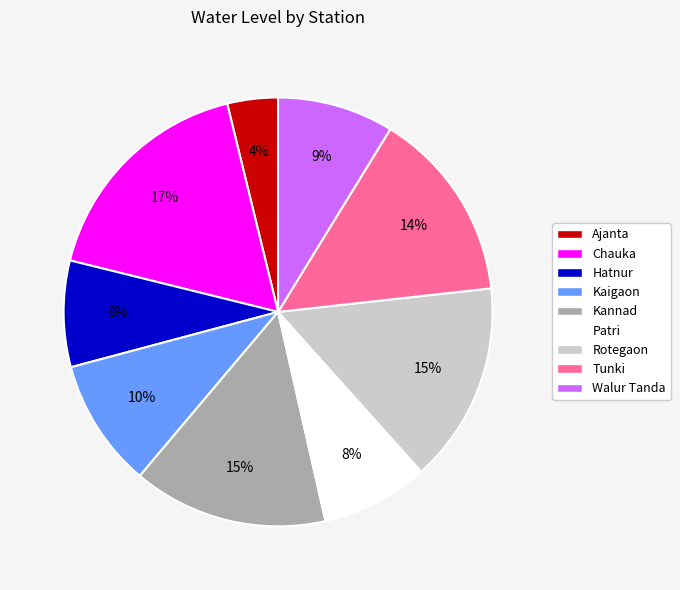

The Walur Tanda slice represents 9% of the pie. True or false?

True